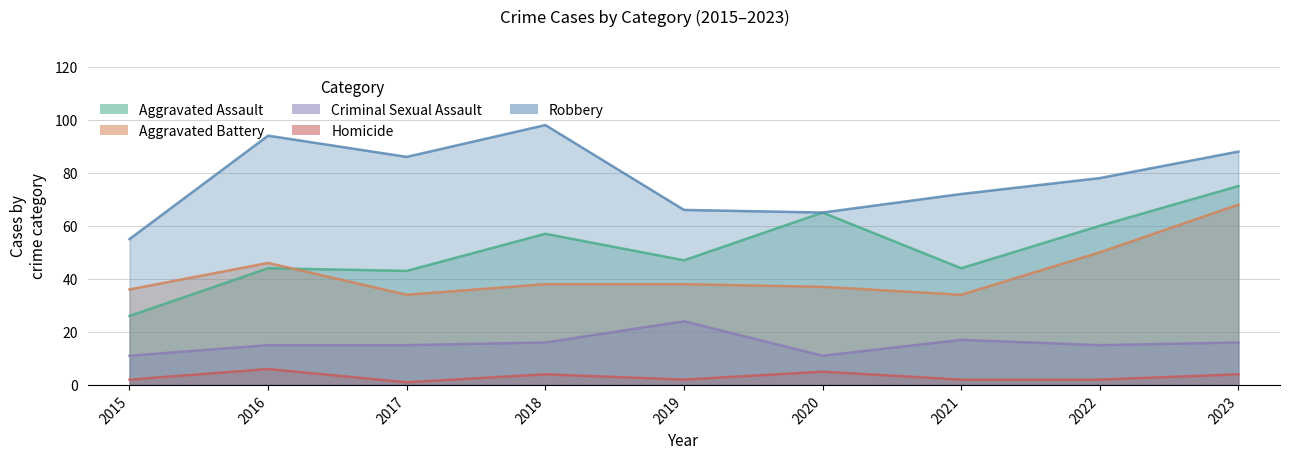

What is the sum of all Aggravated Battery values?

381